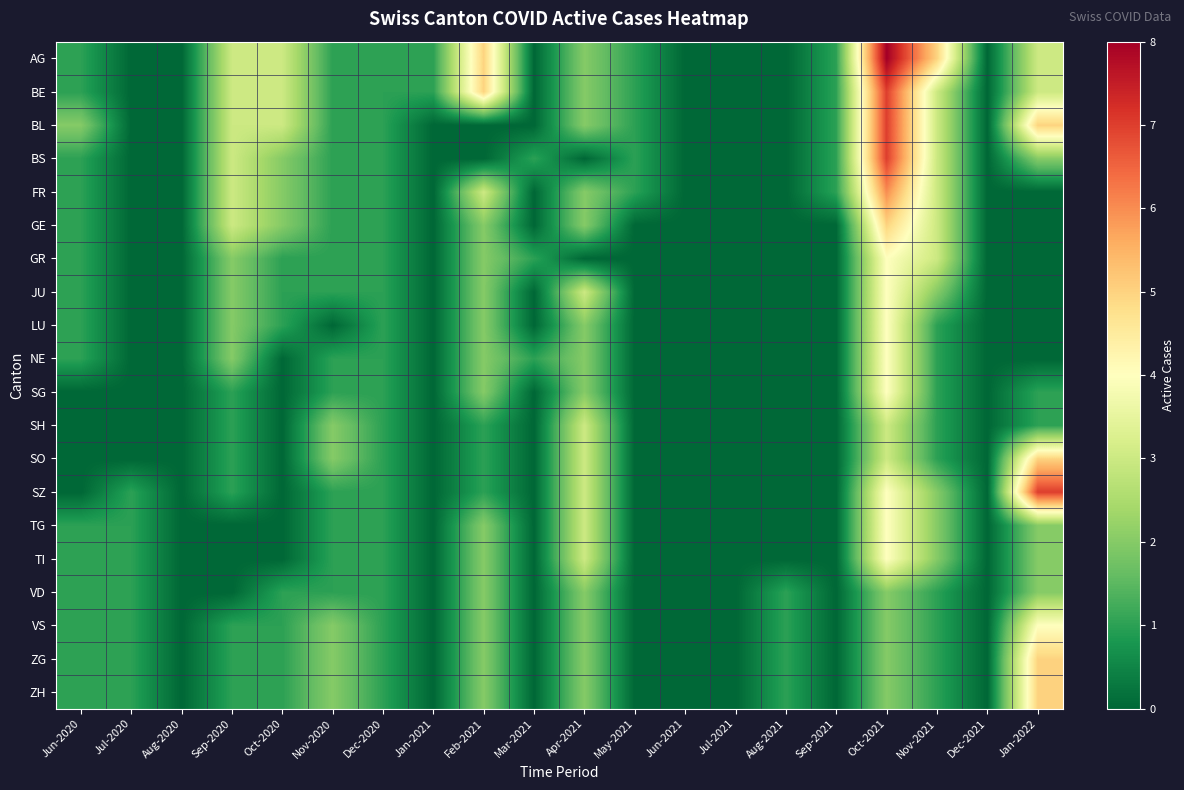

At which category does the chart reach its minimum across all series?

Jul-2020